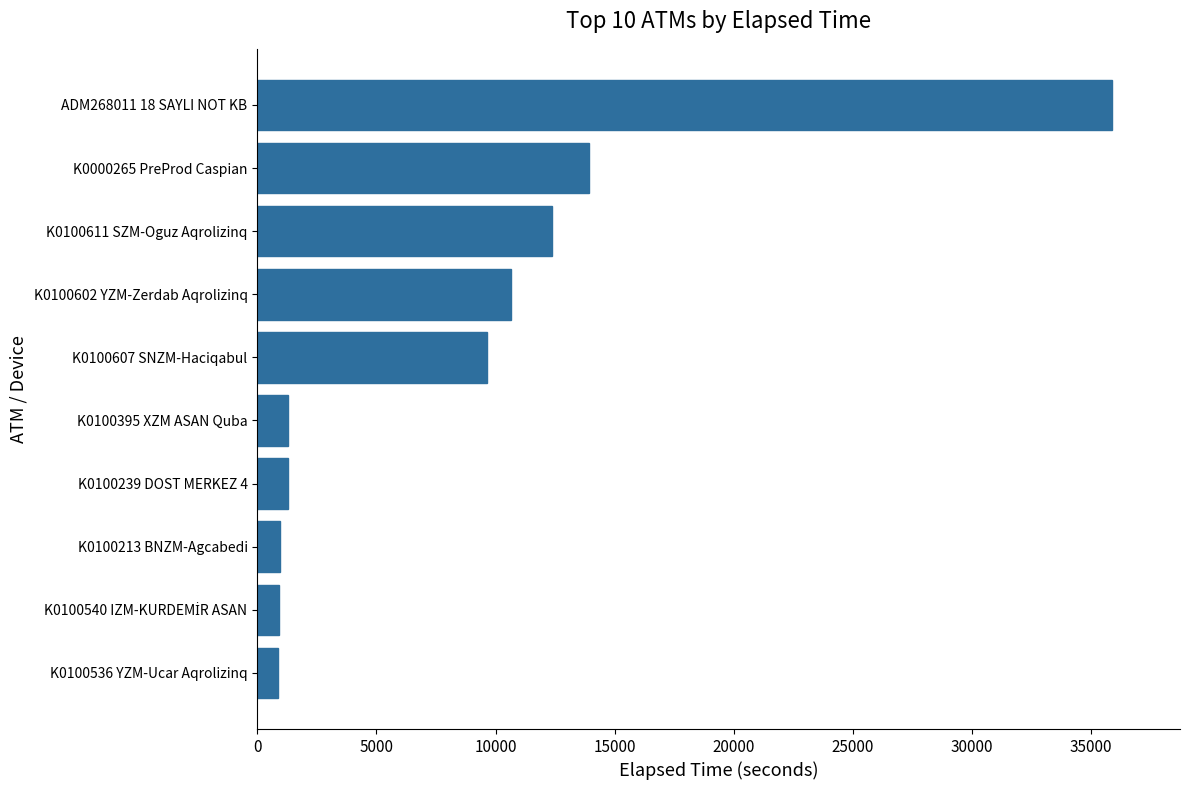

What is the minimum value shown in the chart?

870